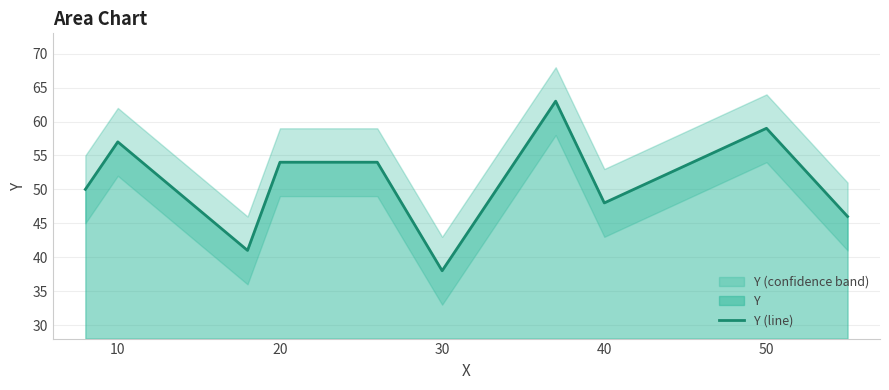

Which category has the lowest value in the Y (line) series?

30